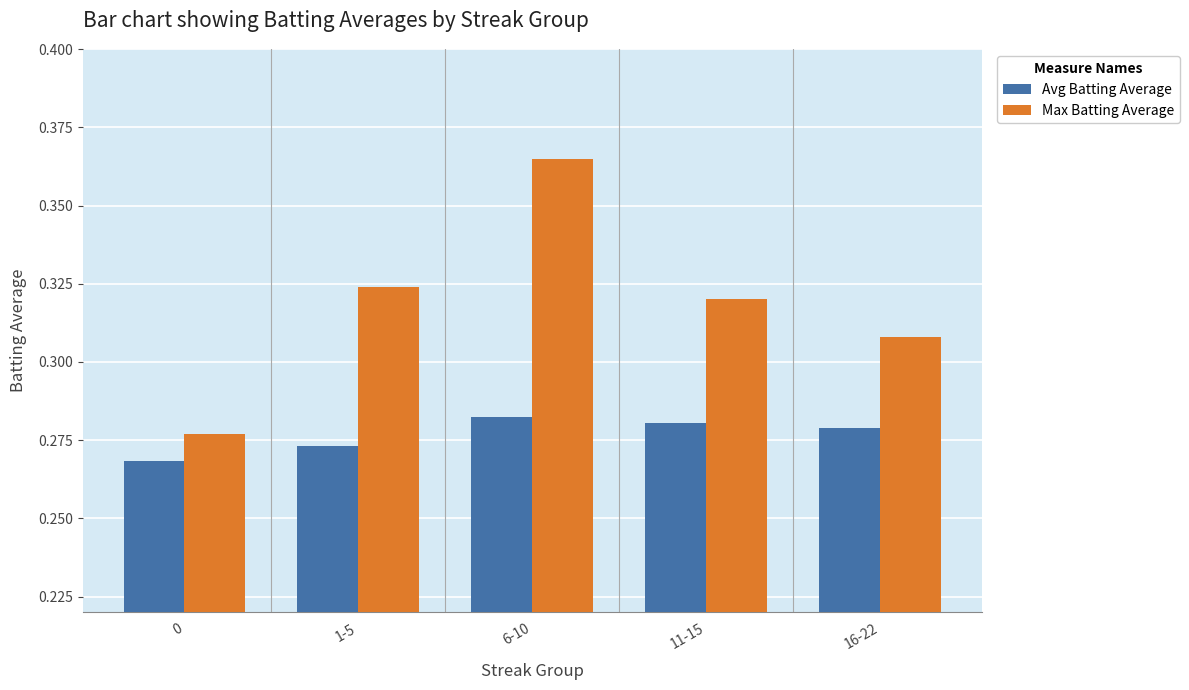

The value of Max Batting Average at 11-15 is 0.5. True or false?

False